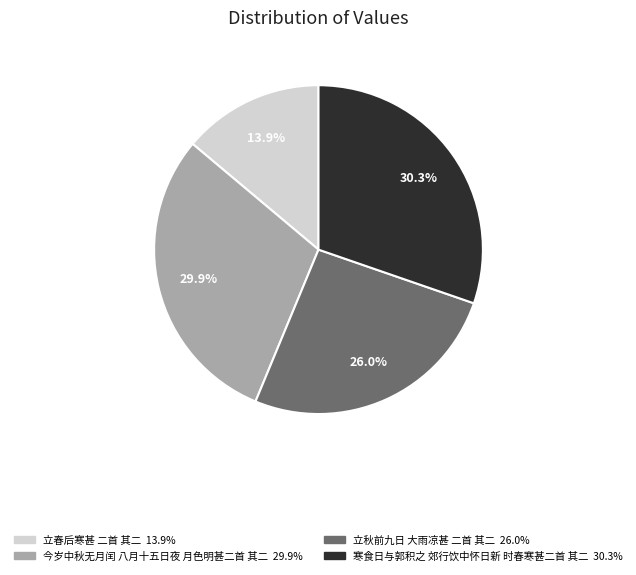

Is there a majority slice in this chart?

No